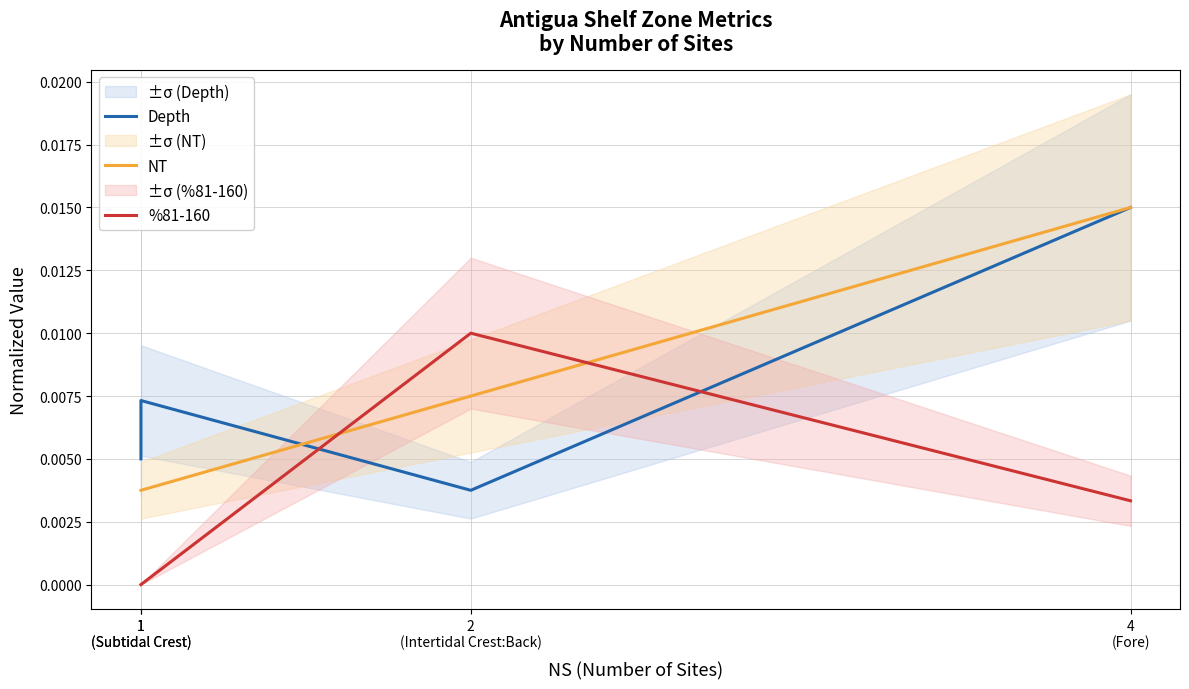

True or false: %81-160 has more than 0 interior local peaks.

True